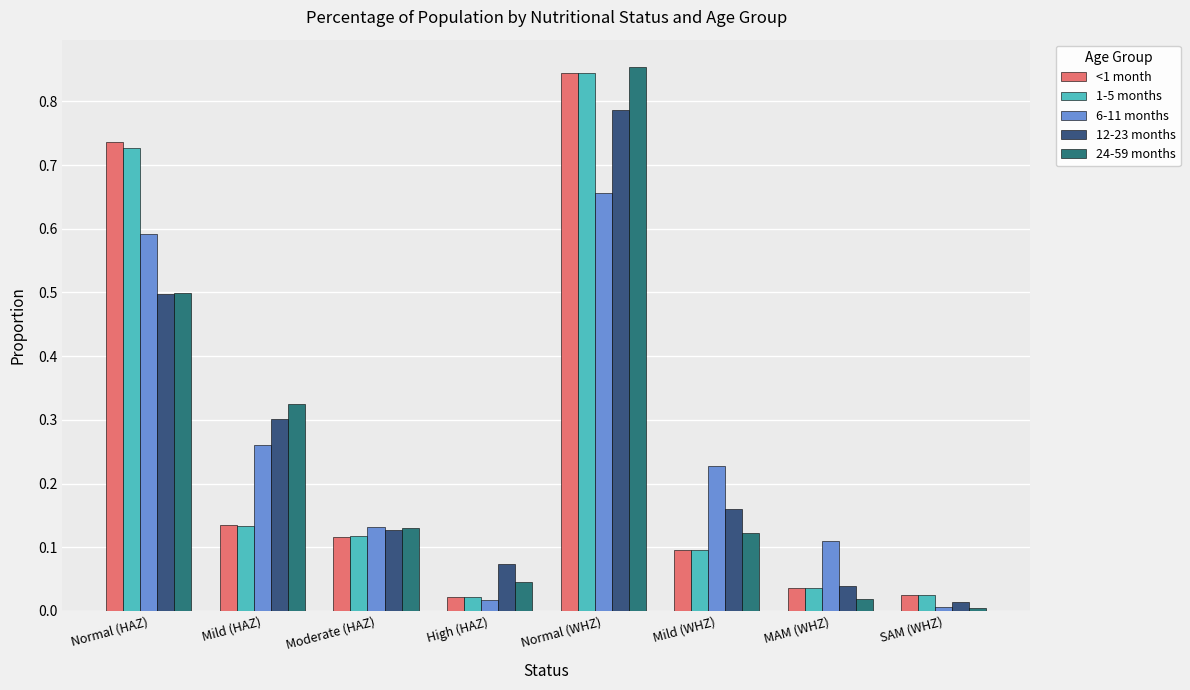

At how many categories does at least one series exceed 0?

8